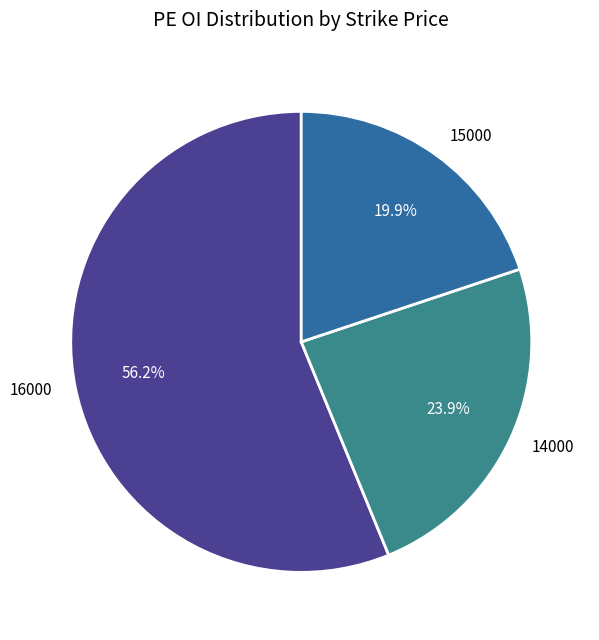

Which slice is the smallest?

15000